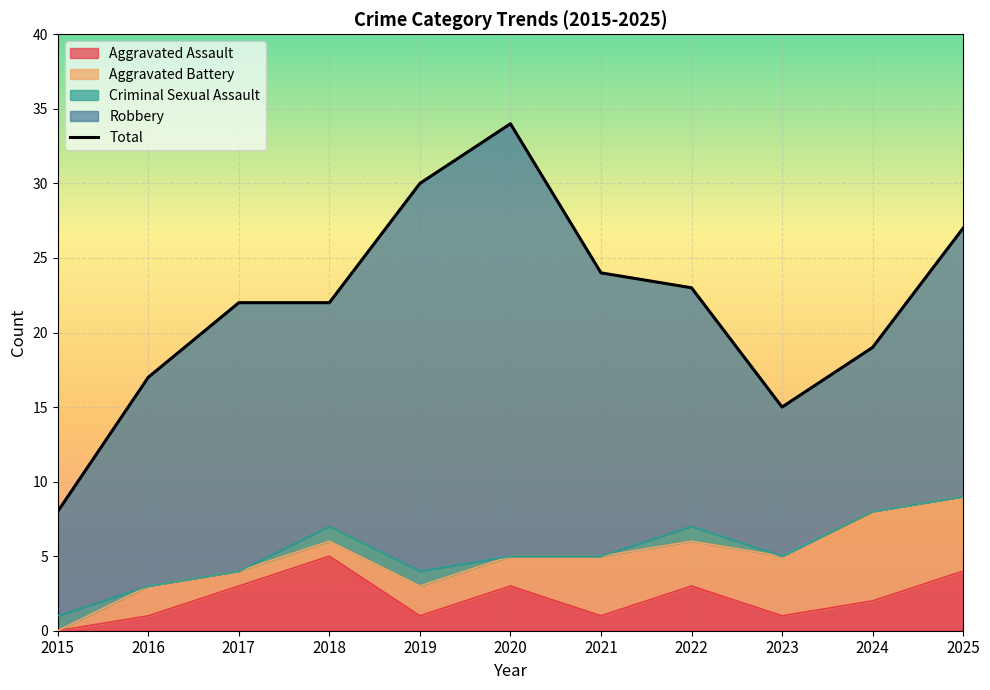

In Robbery, how many points are higher than both neighbors (excluding endpoints)?

2